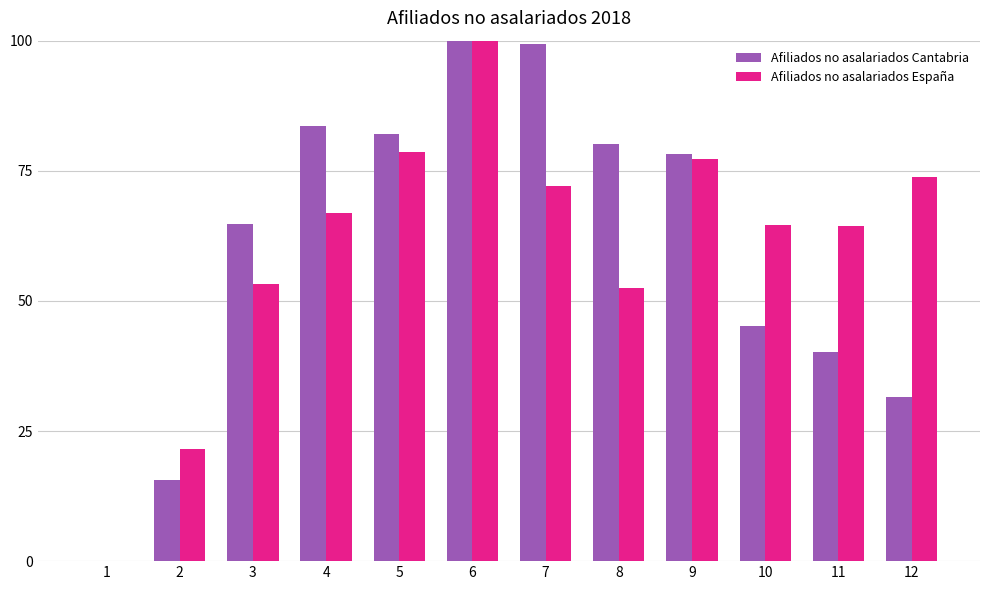

What is the average value of the Afiliados no asalariados España series?

60.4